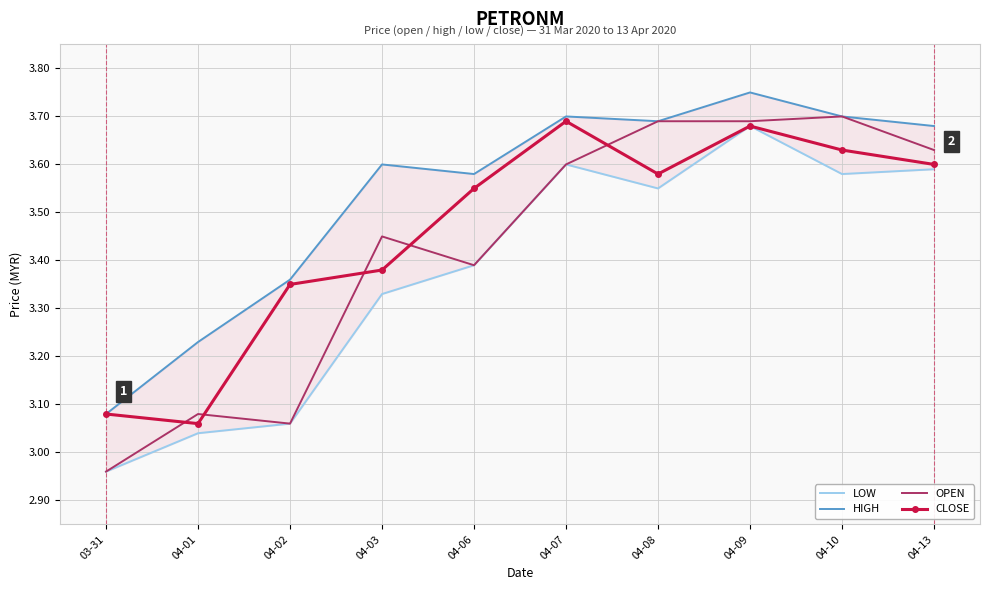

What are all the series names shown in the legend?

LOW, HIGH, OPEN, CLOSE